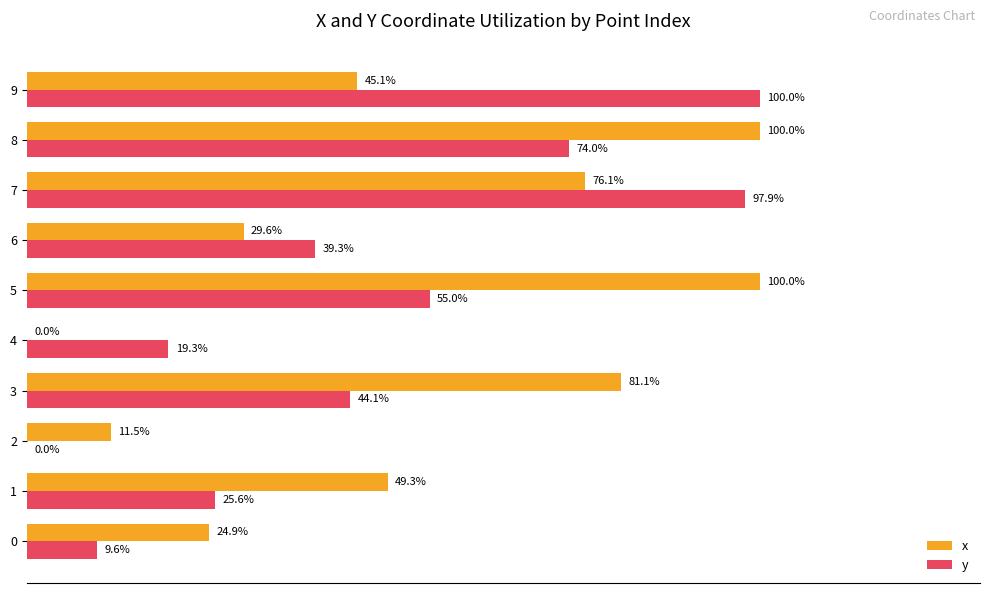

Which series changed the most between 2 and 5?

x